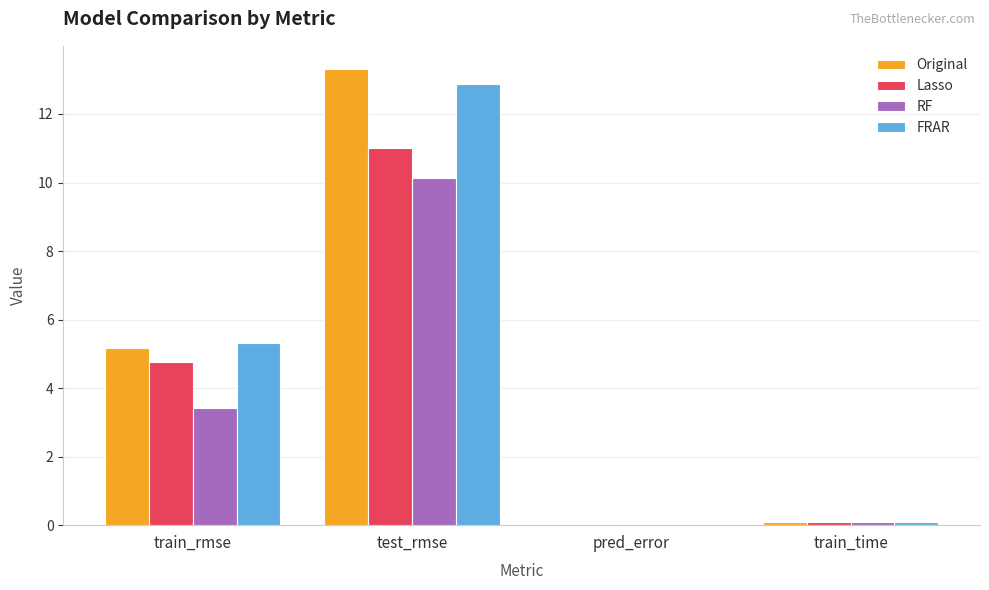

Which series changed the most between train_rmse and pred_error?

FRAR